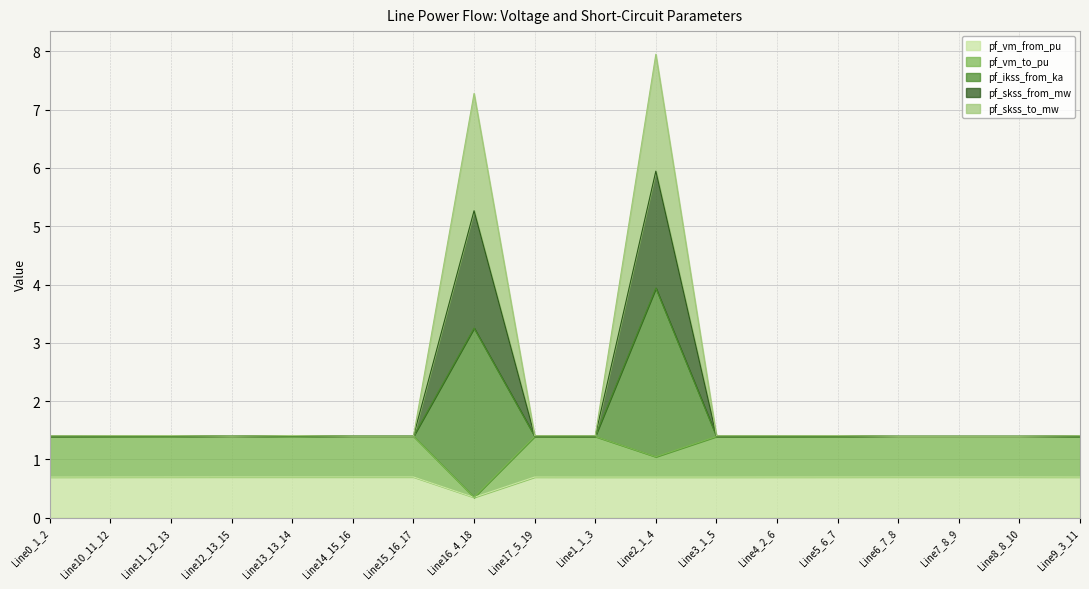

True or false: pf_vm_to_pu and pf_vm_from_pu intersect in this chart.

False